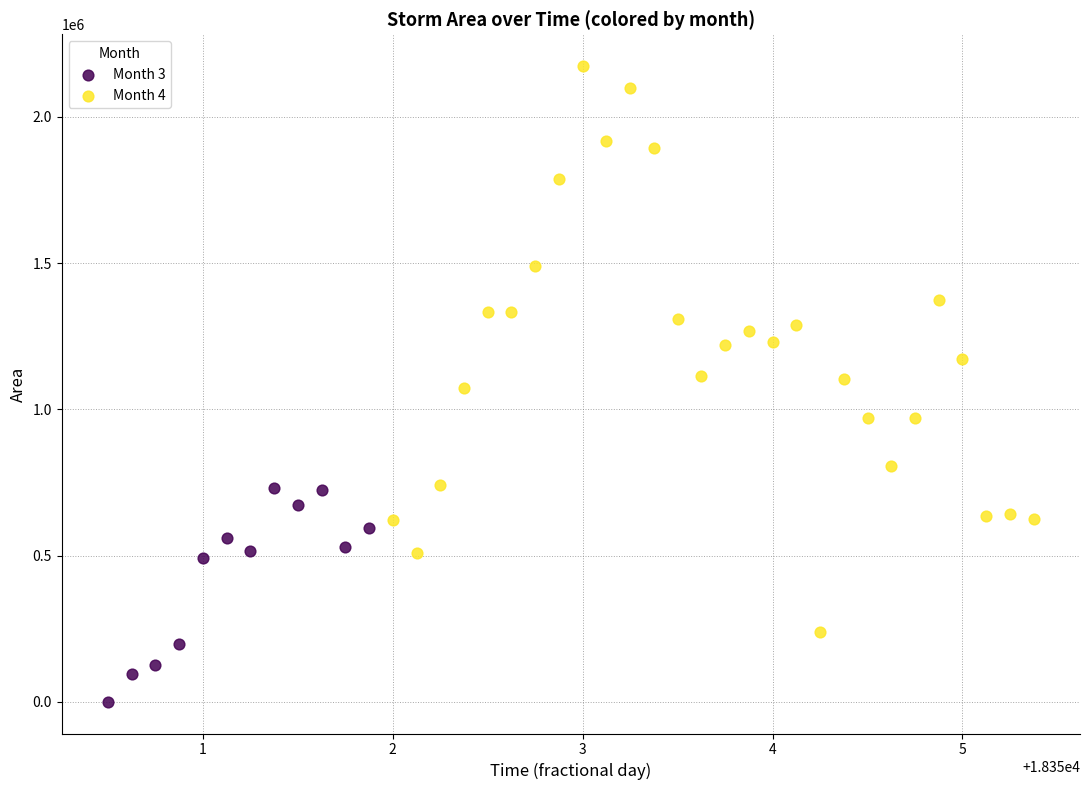

Which series has the largest Y range (max minus min)?

Month 4